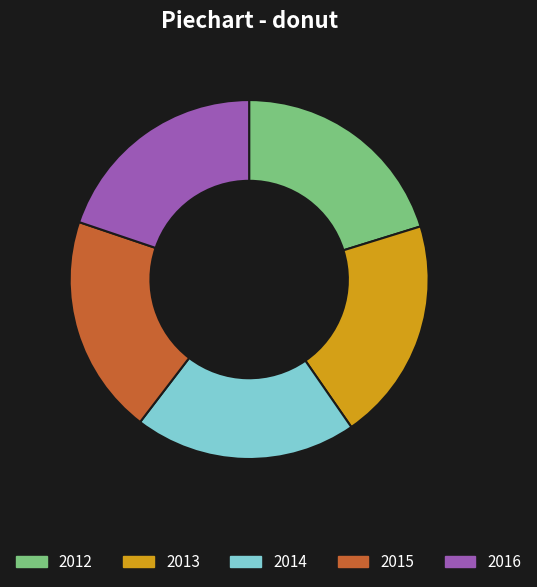

What percentage do 2016 and 2014 together represent?

39.9%